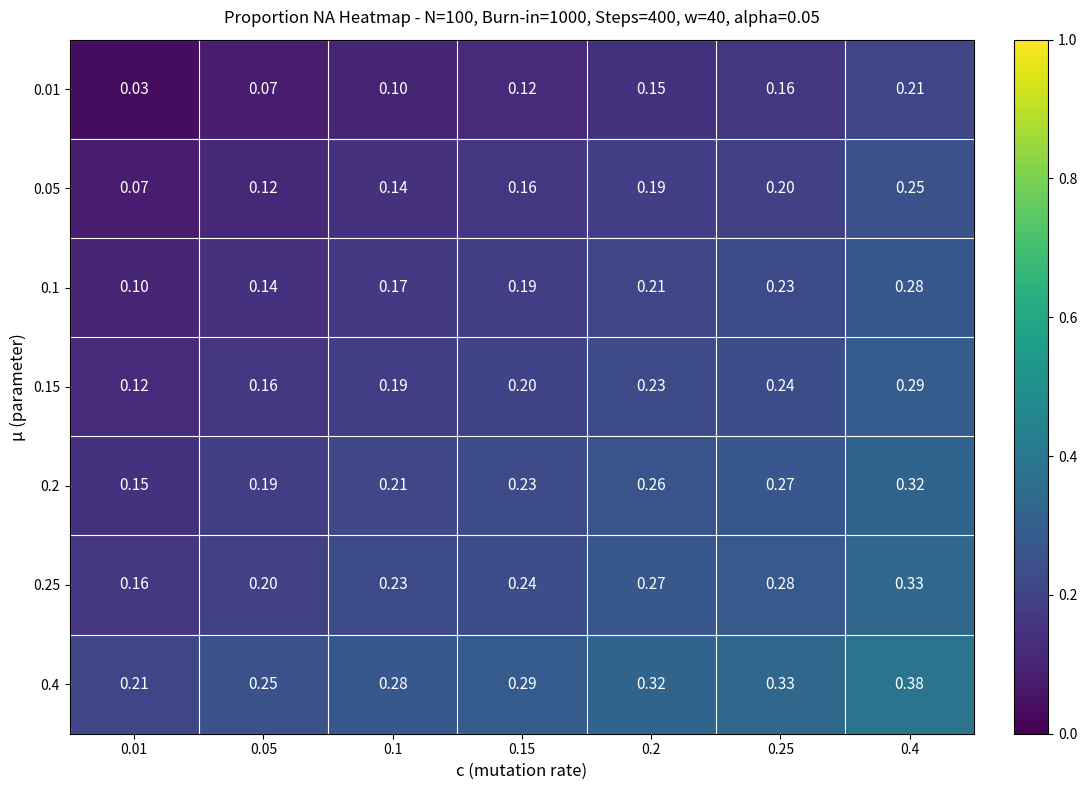

Rank the series at 0.4 from highest to lowest value.

0.4, 0.25, 0.2, 0.15, 0.1, 0.05, 0.01